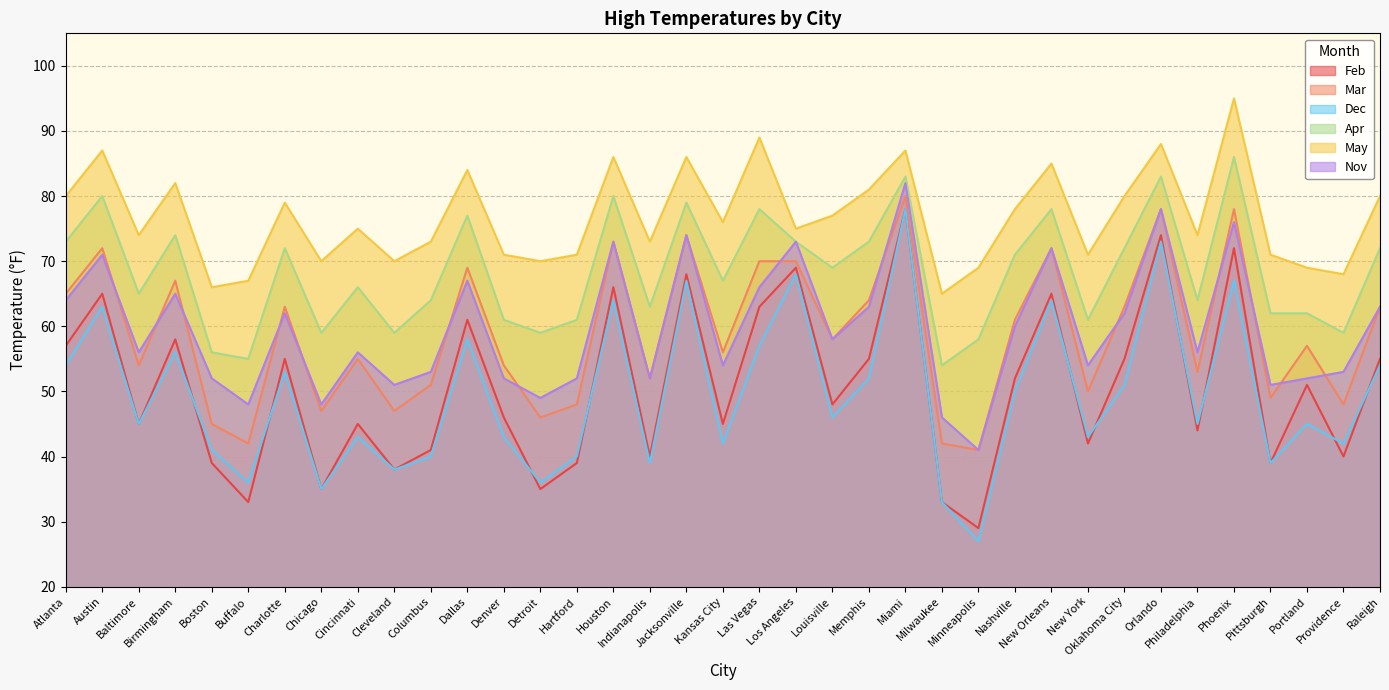

What is the difference between the highest and lowest values at Cleveland?

32